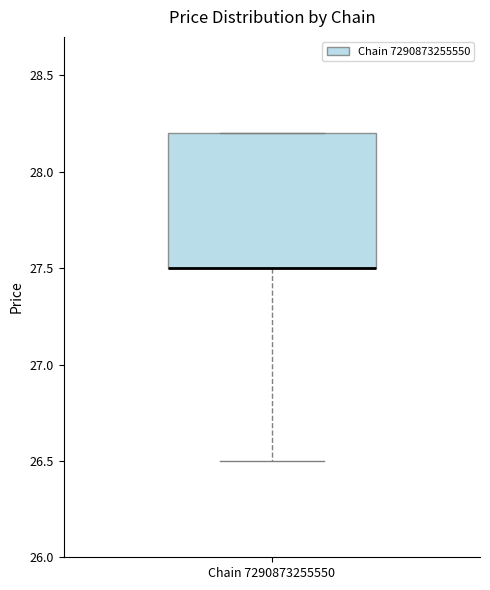

Transcribe this box plot: give where the median line is, the range the box spans, and where the two whiskers end, as read against the y-axis. The values are not printed on the chart, so give them approximately, as read against the axis.

median 27.5 (drawn on the box's lower edge), box 27.5 to 28.2, whiskers 26.5 to 28.2